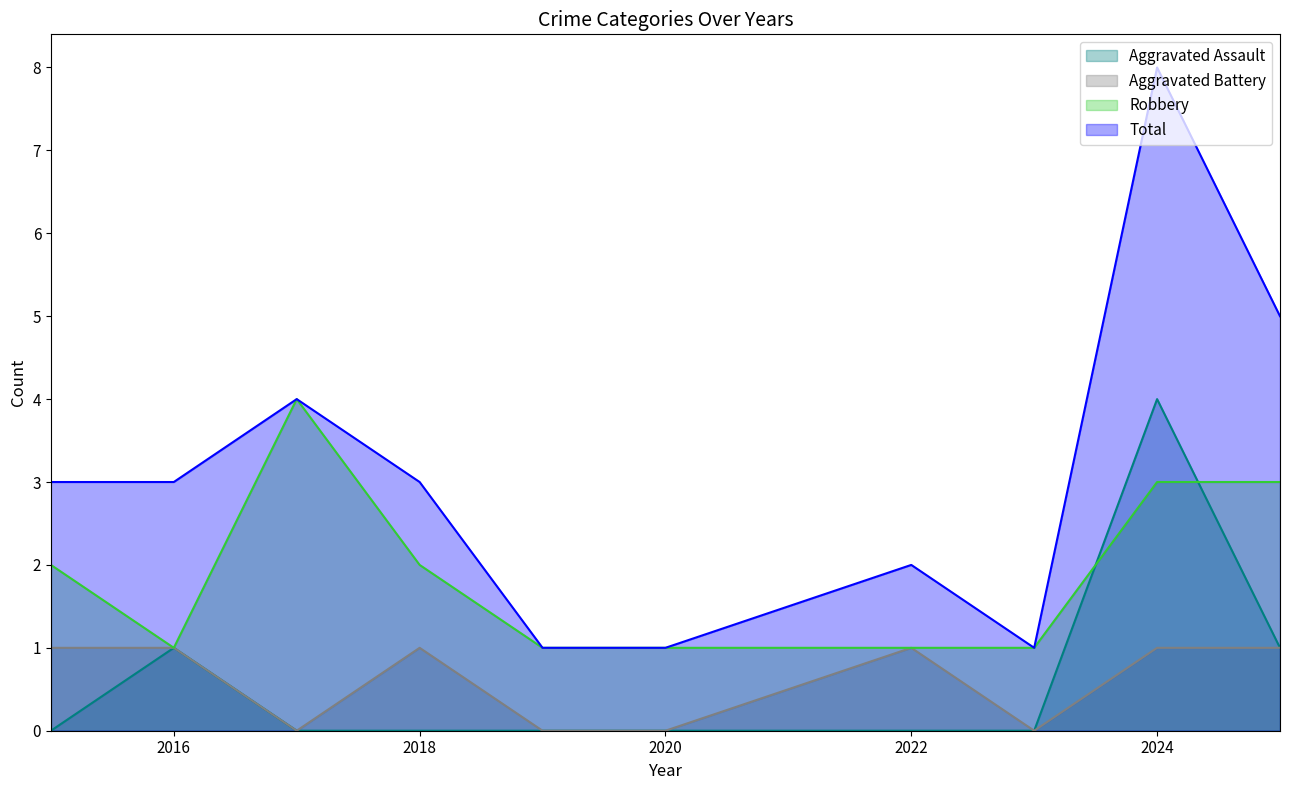

The value of Robbery at 2020 is 1. True or false?

True